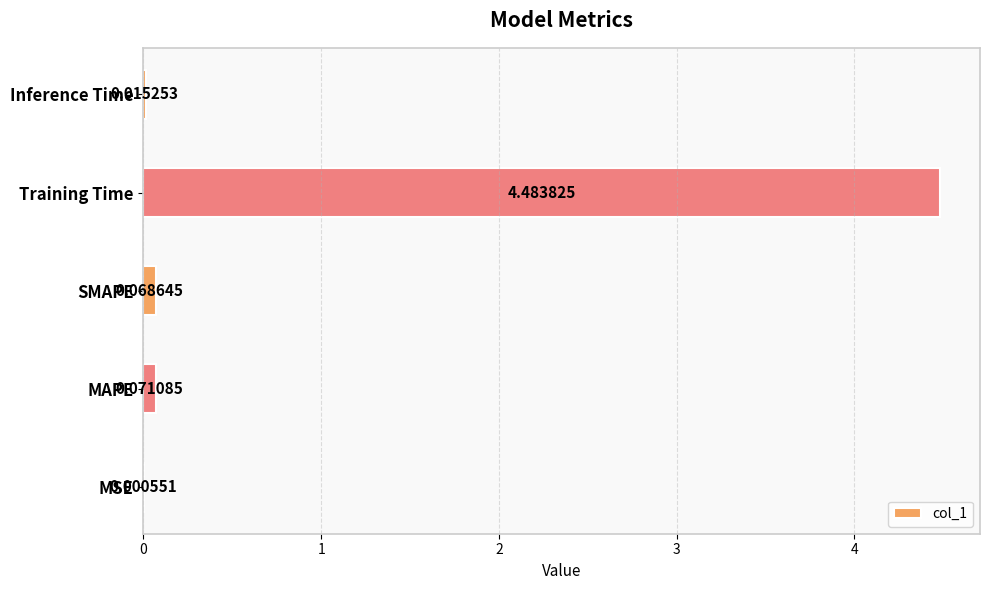

At which label is the value closest to 2?

MAPE